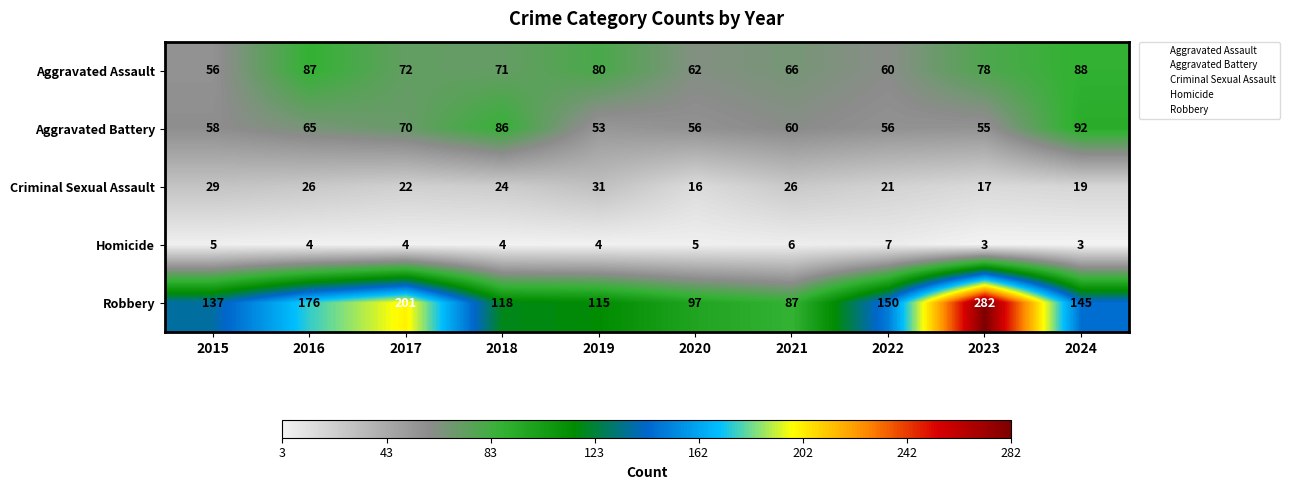

Read the Aggravated Assault value at 2016.

87